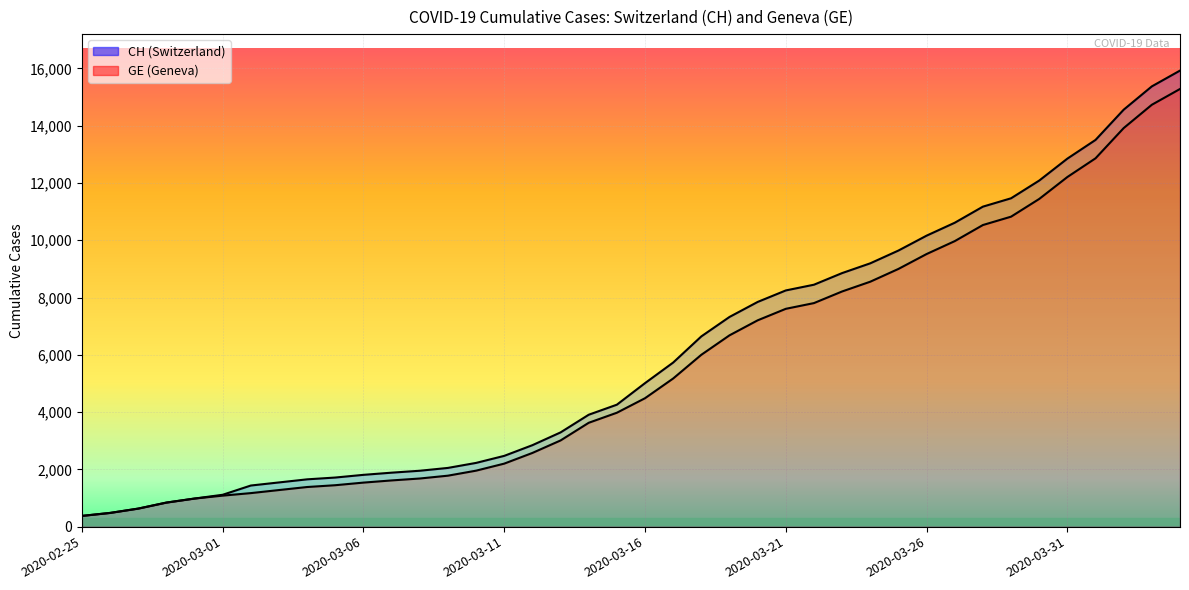

True or false: GE and CH cross at least once.

False